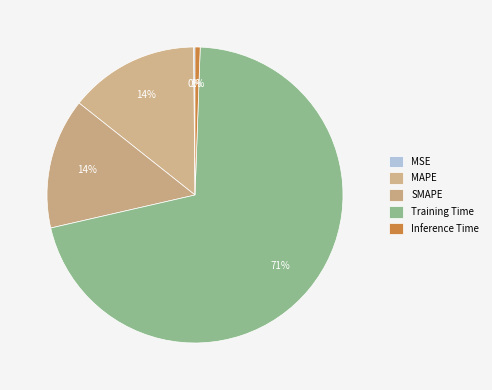

Which slice is the smallest?

MSE